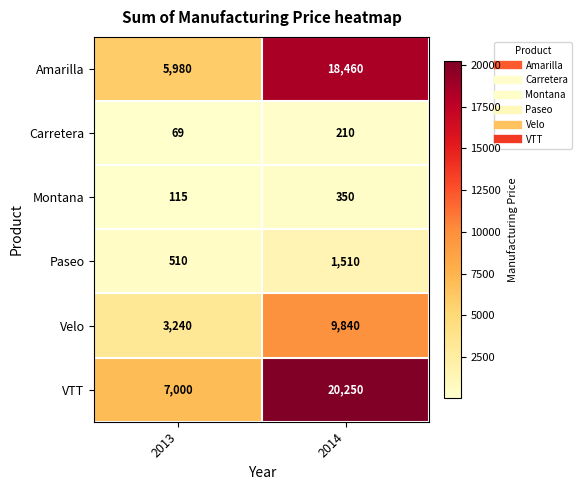

What is the spread (max minus min) of values at 2013?

6931